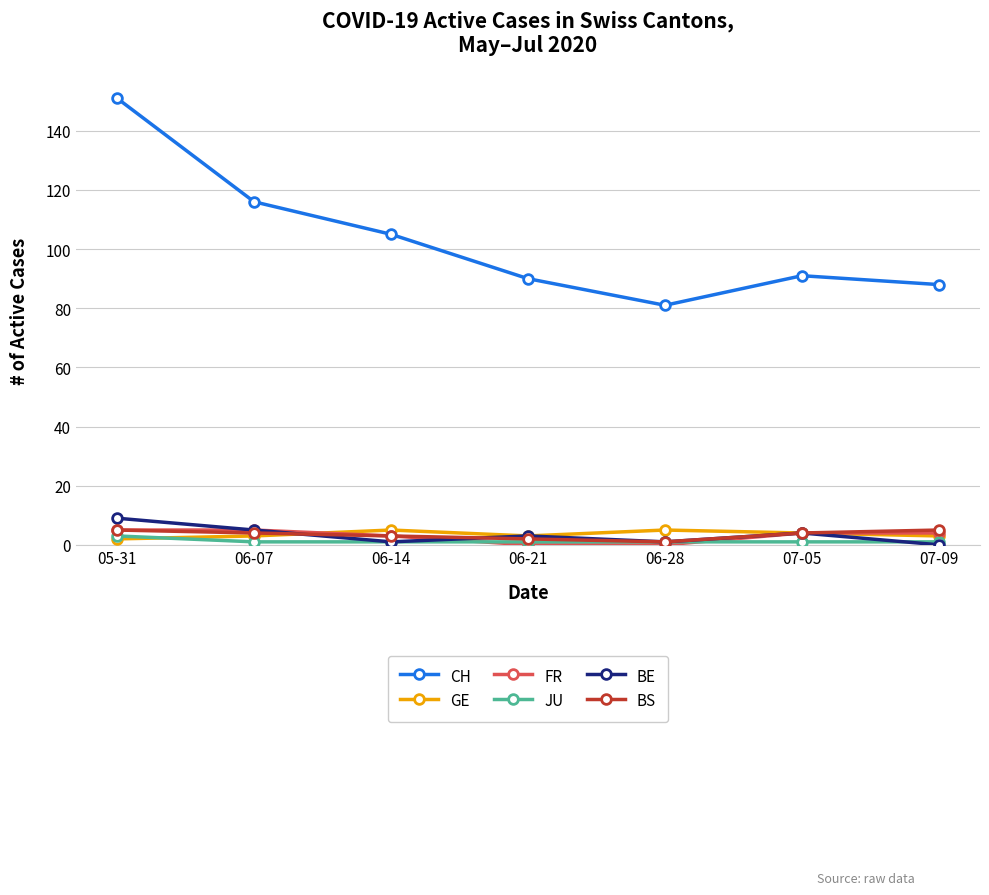

Reading left to right, list all the values displayed in this chart.

CH: 05-31=151	06-07=116	06-14=105	06-21=90	06-28=81	07-05=91	07-09=88
GE: 05-31=2	06-07=3	06-14=5	06-21=3	06-28=5	07-05=4	07-09=3
FR: 05-31=5	06-07=5	06-14=3	06-21=0	06-28=0	07-05=4	07-09=4
JU: 05-31=3	06-07=1	06-14=1	06-21=1	06-28=1	07-05=1	07-09=1
BE: 05-31=9	06-07=5	06-14=1	06-21=3	06-28=1	07-05=4	07-09=0
BS: 05-31=5	06-07=4	06-14=3	06-21=2	06-28=1	07-05=4	07-09=5